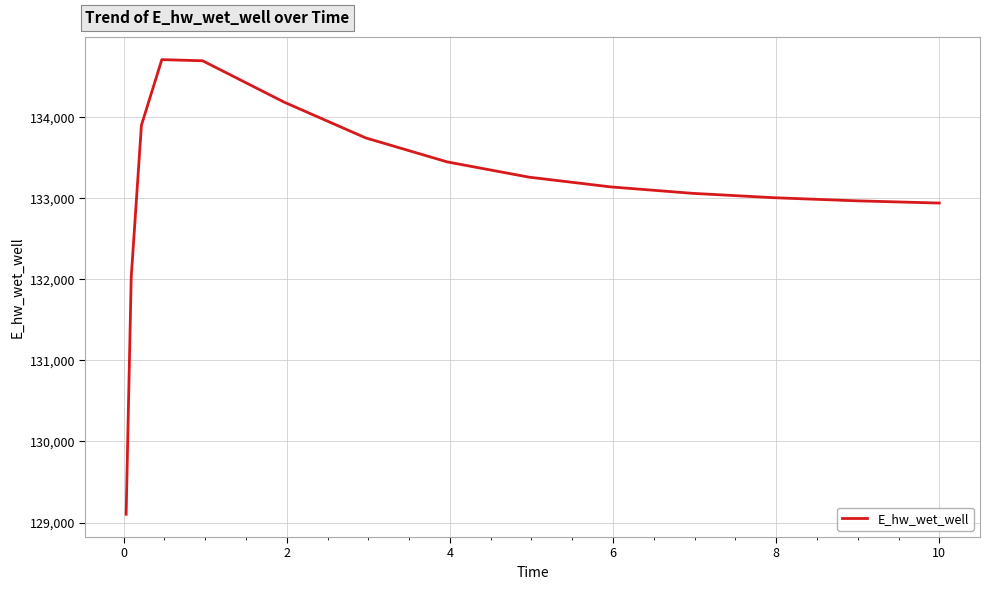

How many values are below 133141?

7